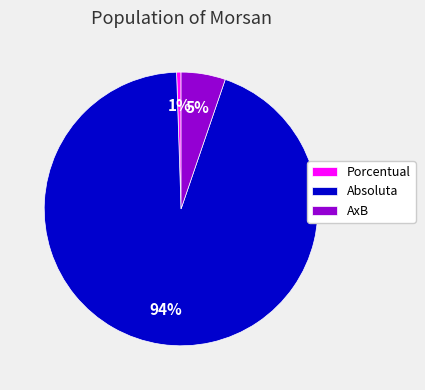

How many slices are in this pie chart?

3